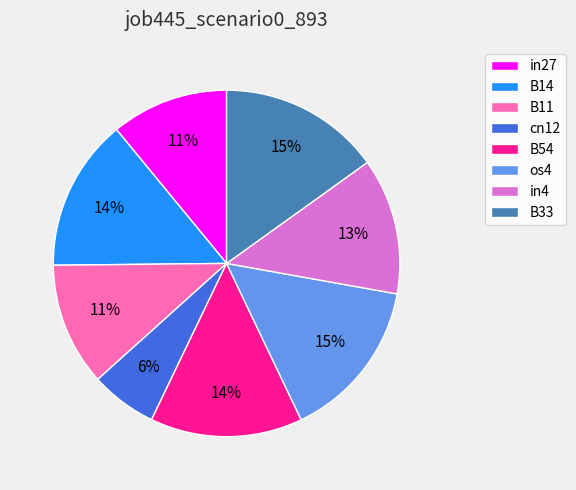

How many slices are in this pie chart?

8